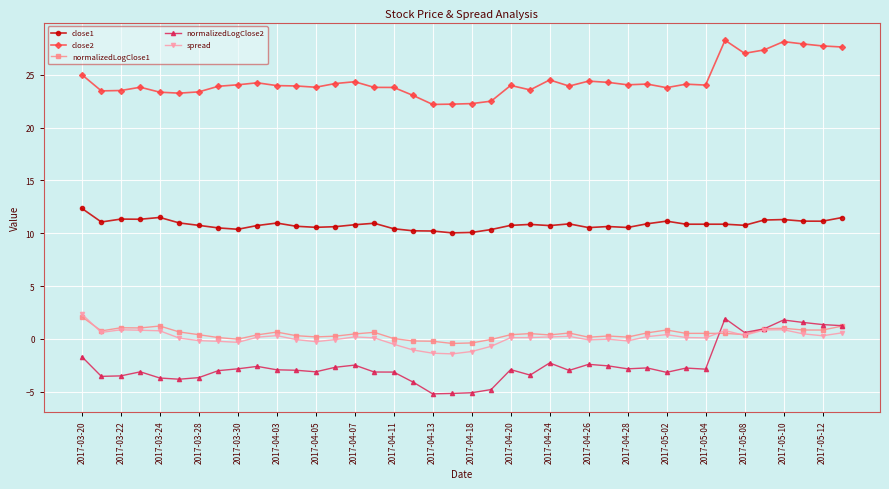

True or false: close2 has more than 0 points higher than both neighbors.

True